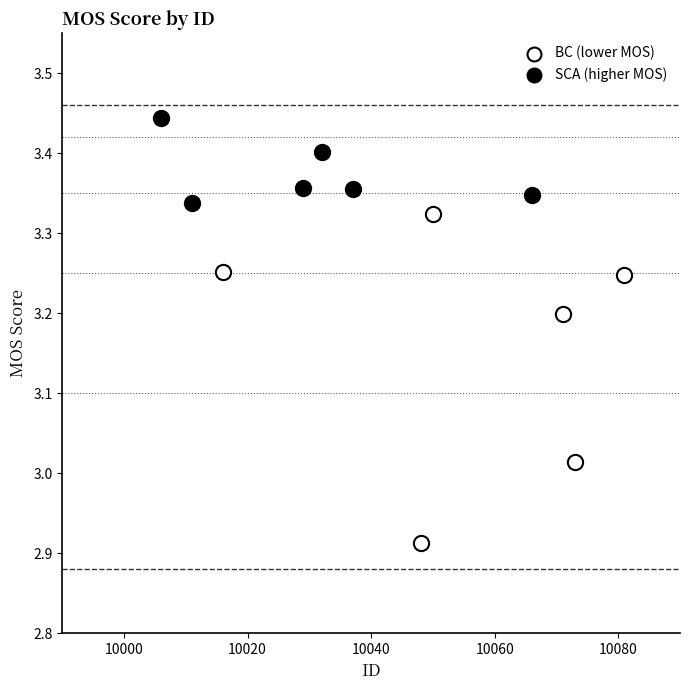

Which series contains the highest Y value?

SCA (higher MOS)